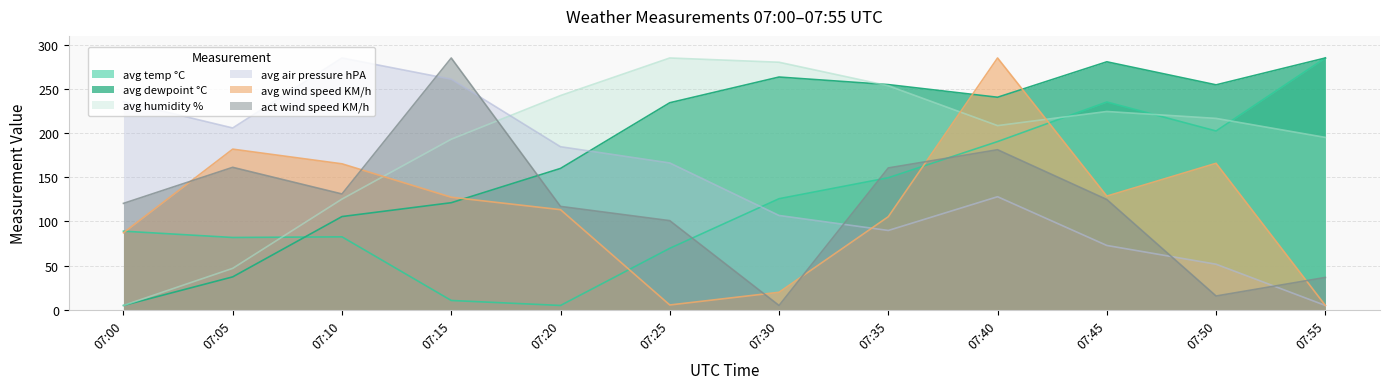

True or false: avg wind speed KM/h has a value of 5.5 at 07:25.

True